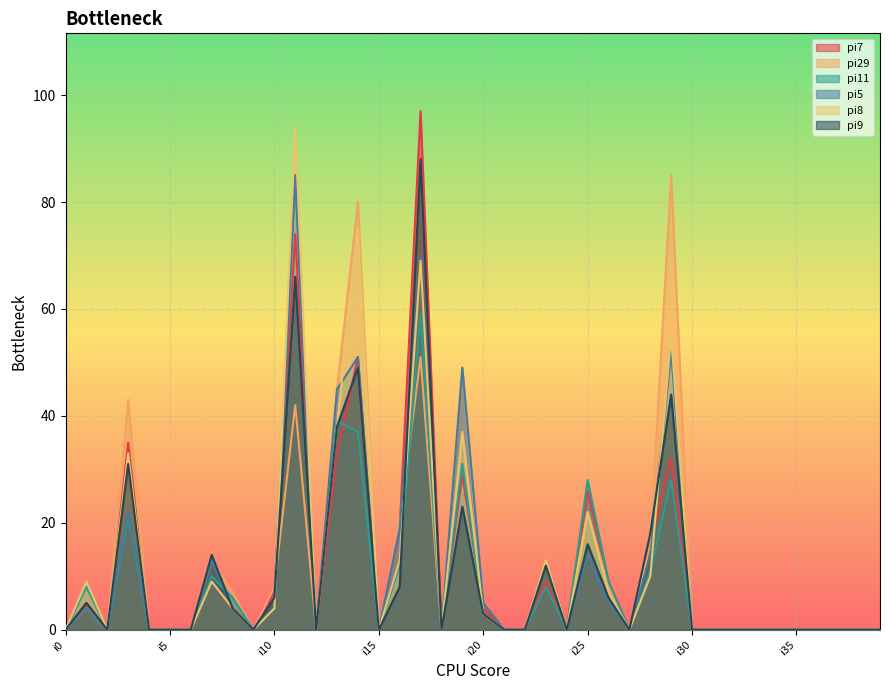

Reading left to right, list all the values displayed in this chart.

pi7: 0	5	0	35	0	0	0	9	4	0	7	74	0	33	51	0	19	97	0	29	4	0	0	9	0	26	9	0	16	32	0	0	0	0	0	0	0	0	0	0
pi29: 0	4	0	43	0	0	0	13	7	0	8	42	0	45	80	0	20	51	0	49	3	0	0	13	0	22	8	0	16	85	0	0	0	0	0	0	0	0	0	0
pi11: 0	8	0	21	0	0	0	10	6	0	4	85	0	39	37	0	12	59	0	31	3	0	0	8	0	28	9	0	11	28	0	0	0	0	0	0	0	0	0	0
pi5: 0	4	0	22	0	0	0	13	4	0	6	85	0	45	51	0	19	70	0	49	5	0	0	12	0	14	5	0	14	52	0	0	0	0	0	0	0	0	0	0
pi8: 0	9	0	33	0	0	0	9	4	0	4	94	0	38	75	0	13	69	0	37	3	0	0	13	0	22	7	0	10	55	0	0	0	0	0	0	0	0	0	0
pi9: 0	5	0	31	0	0	0	14	4	0	6	66	0	38	49	0	8	88	0	23	3	0	0	12	0	16	6	0	18	44	0	0	0	0	0	0	0	0	0	0